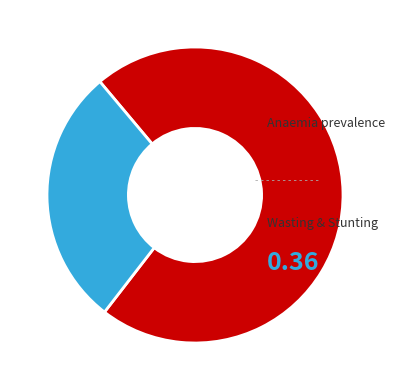

Is there any slice that represents more than half of the pie?

Yes